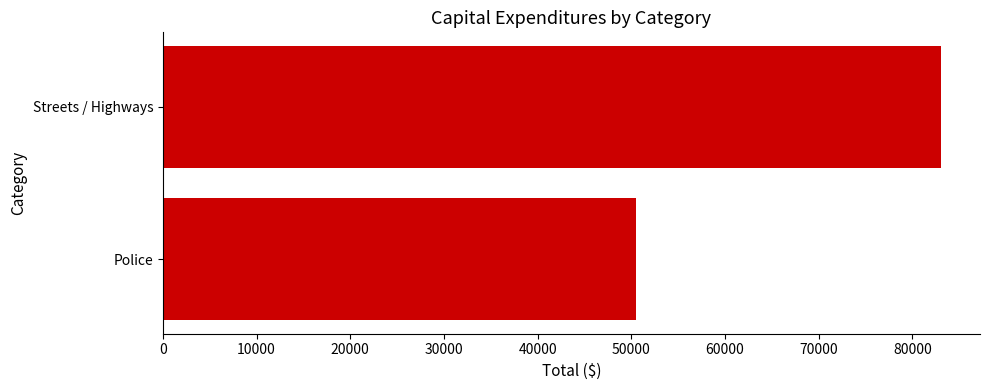

Reading top to bottom, what are all the values shown in this chart?

83072	50469